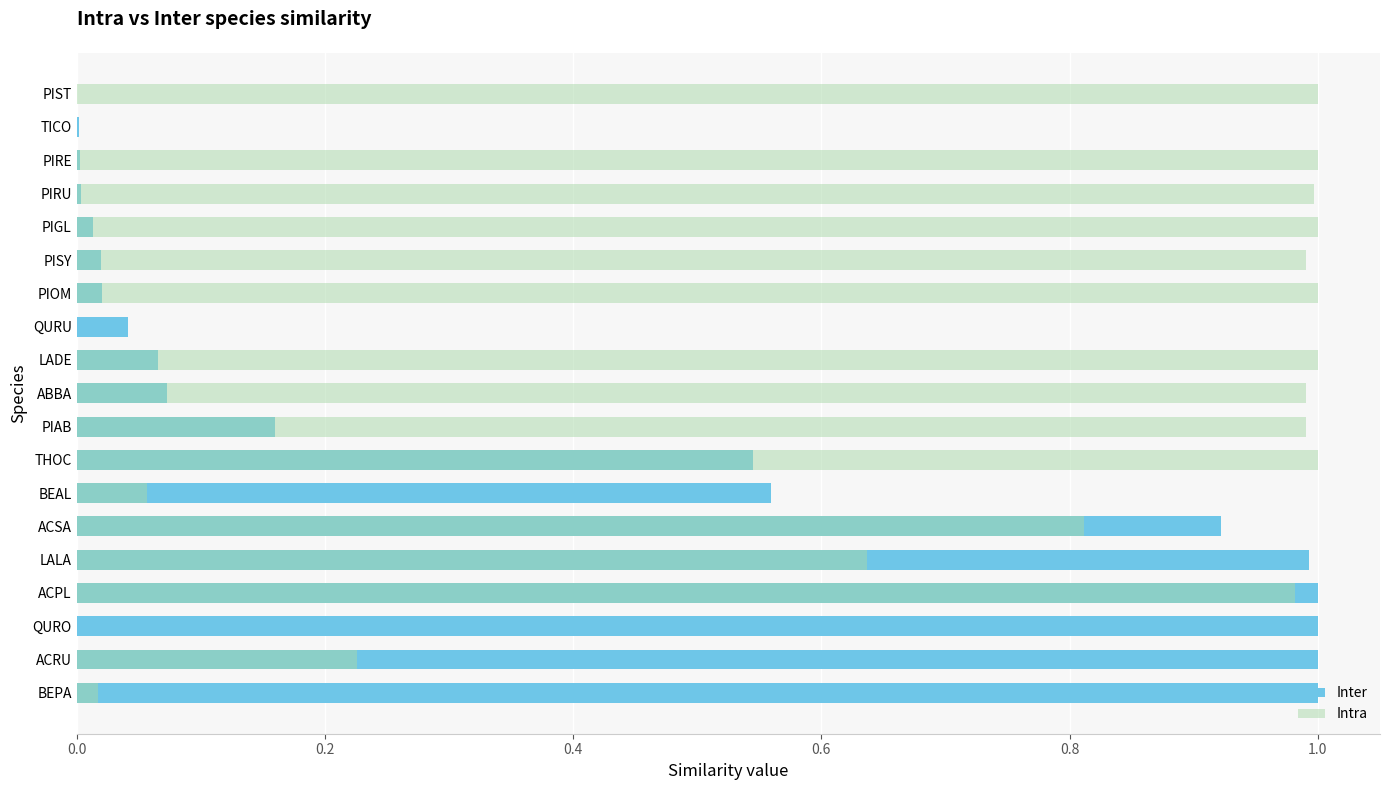

What is the average value of the Inter series?

0.4